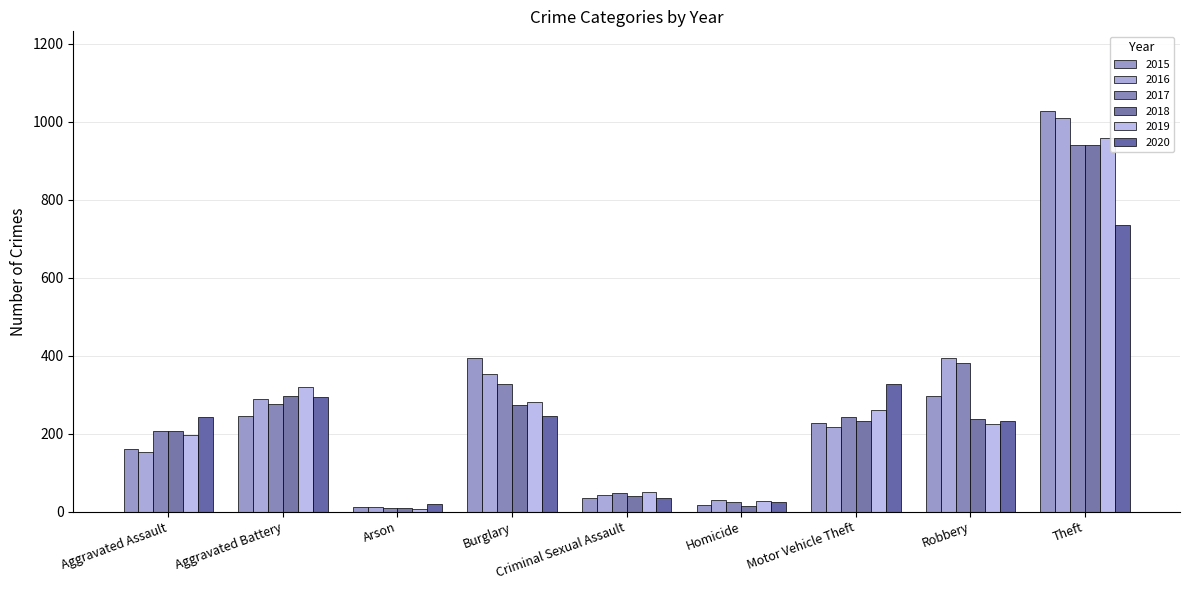

What is the difference between the maximum and second lowest values in the 2020 series?

712